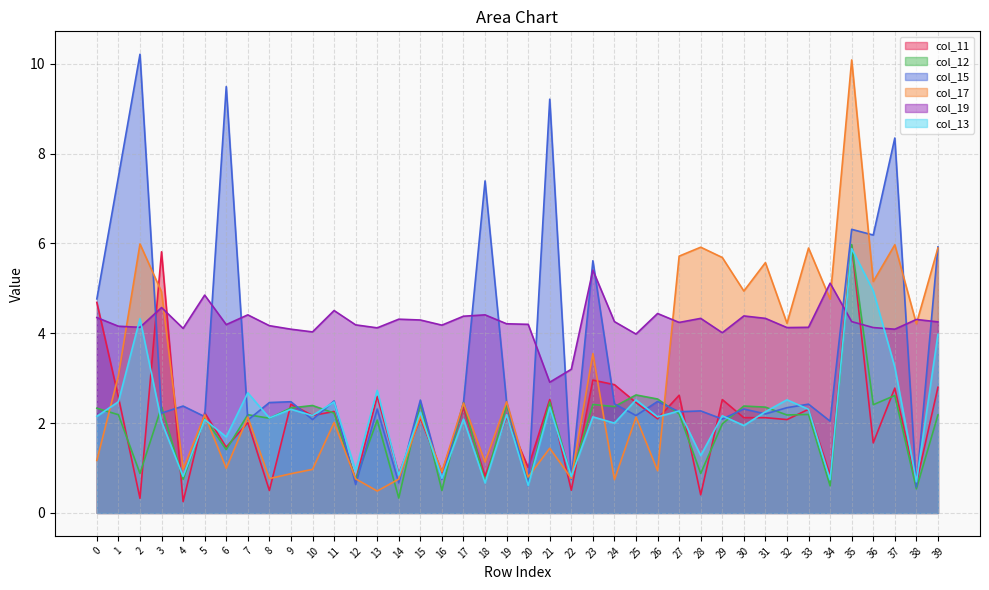

What is the spread (max minus min) of values at 1?

5.3